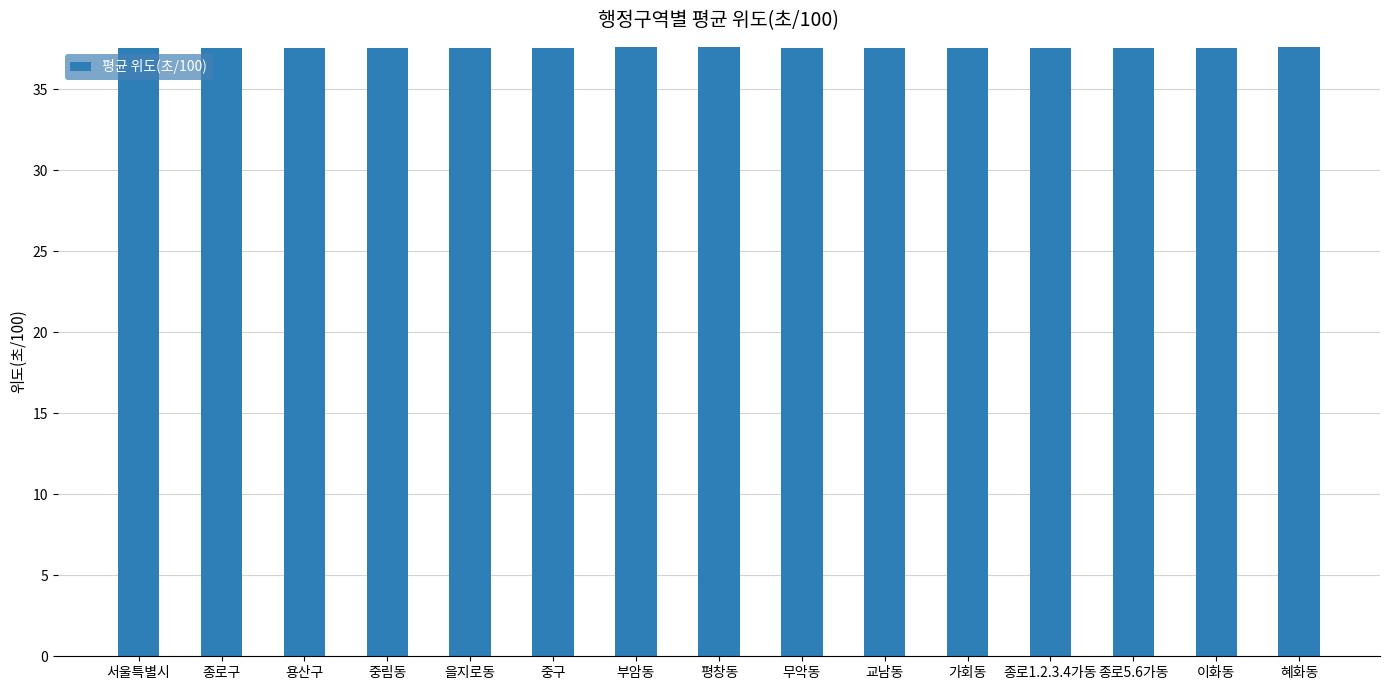

How many values are between 37 and 38?

15